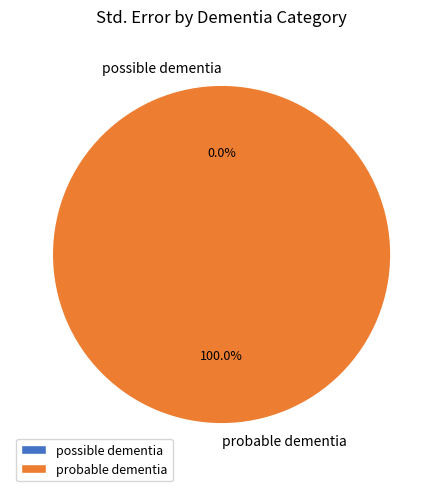

Do probable dementia and possible dementia together represent more than half of the pie?

Yes